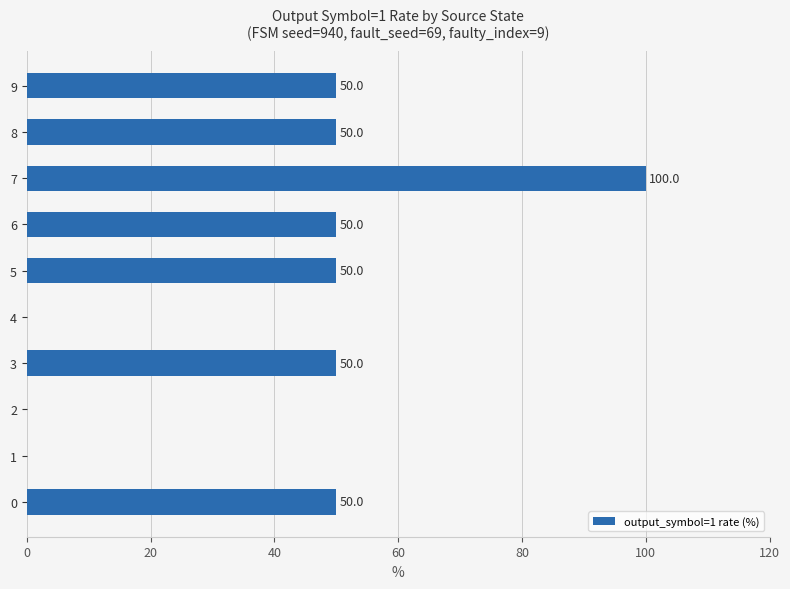

The chart shows a value of 20 at 0. True or false?

False